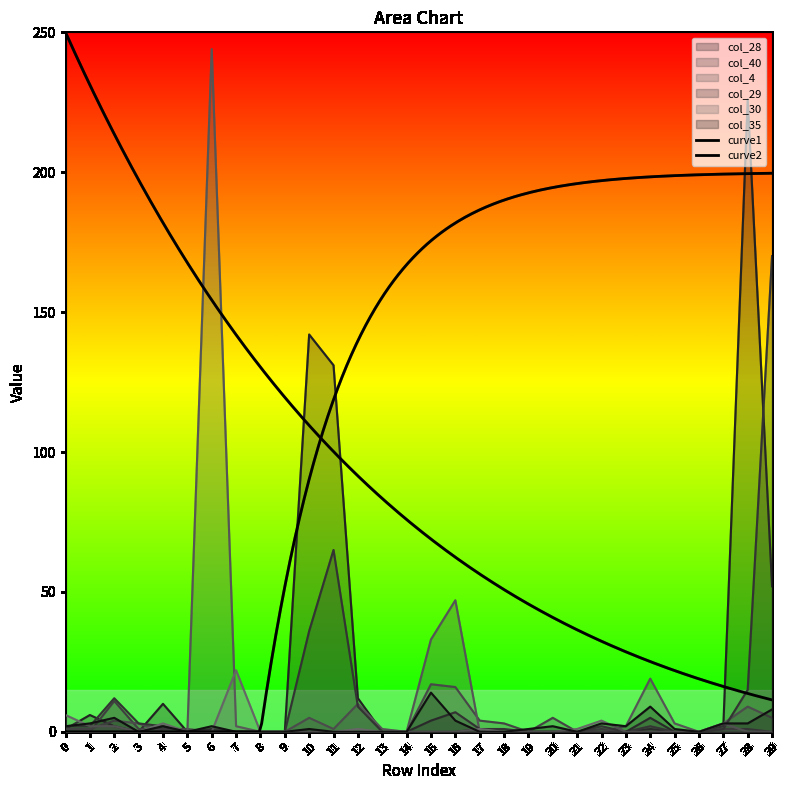

The col_30 series shows -10 at 16. True or false?

False